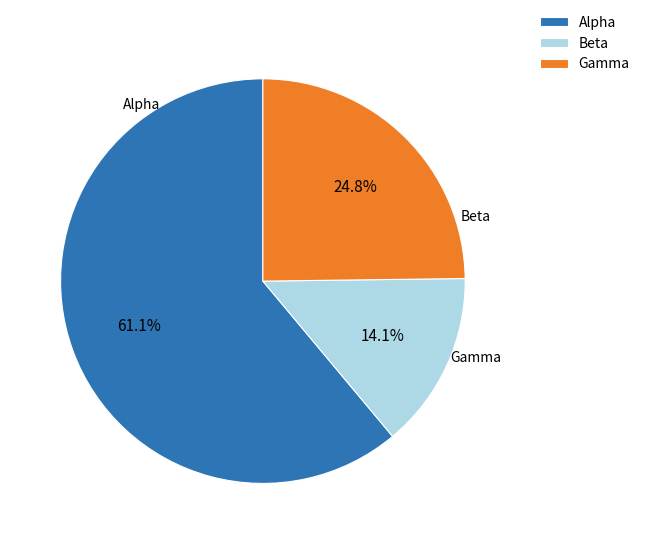

Is there a majority slice in this chart?

Yes